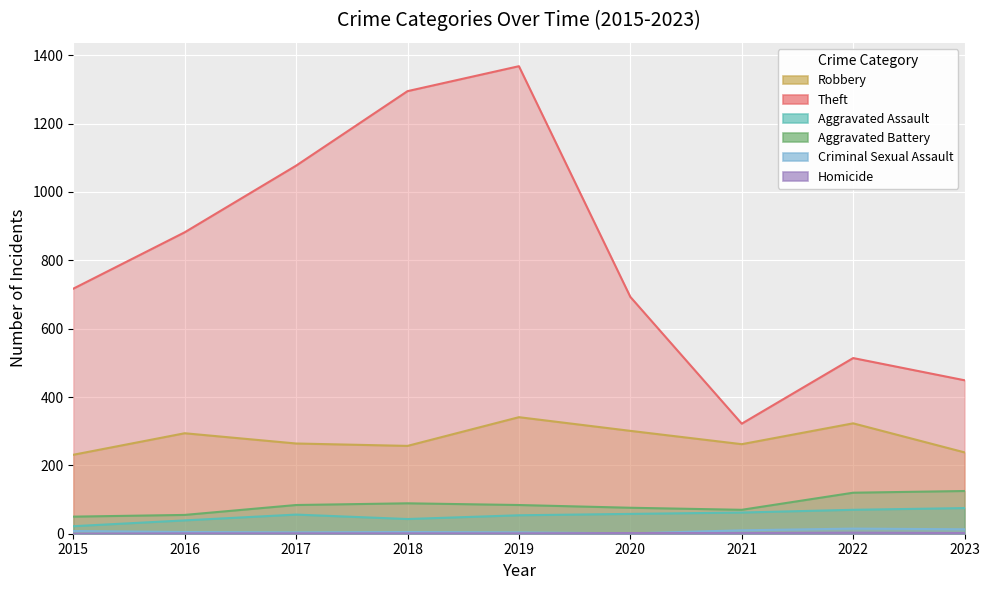

Reading left to right, list all the values displayed in this chart.

Robbery: 231	294	264	257	341	301	262	323	238
Theft: 717	882	1077	1295	1368	693	322	514	449
Aggravated Assault: 22	39	56	43	54	58	62	70	75
Aggravated Battery: 50	55	84	89	84	76	70	120	125
Criminal Sexual Assault: 8	5	4	5	4	1	10	15	13
Homicide: 0	1	1	1	1	2	2	3	2